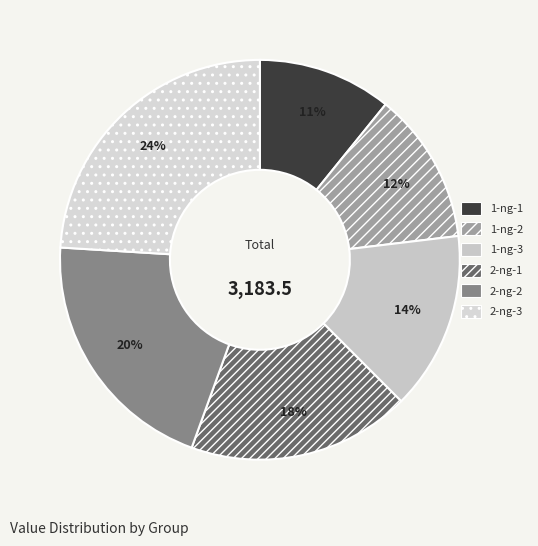

What percentage is the 2-ng-2 slice, to the nearest percent?

20%